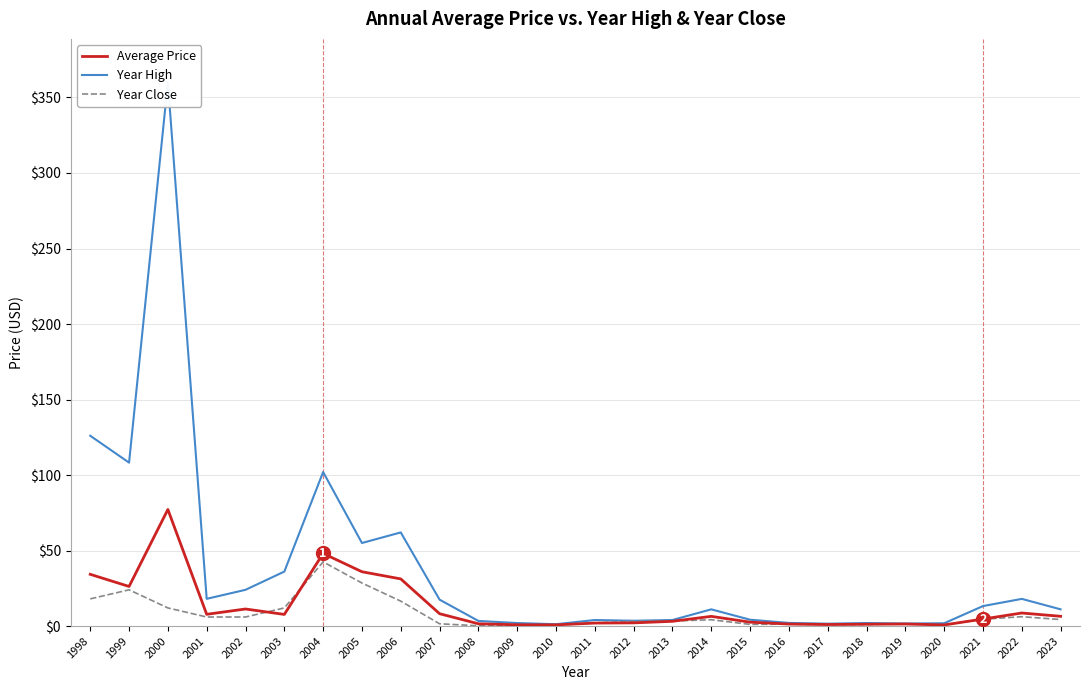

What is the spread (max minus min) of values at 2006?

45.5